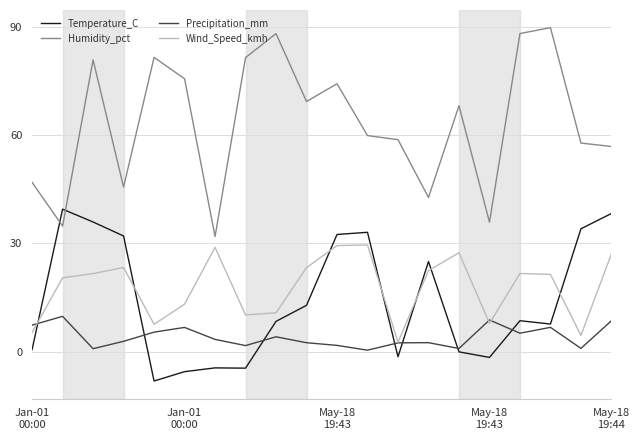

How many interior local valleys does the Wind_Speed_kmh series have?

5